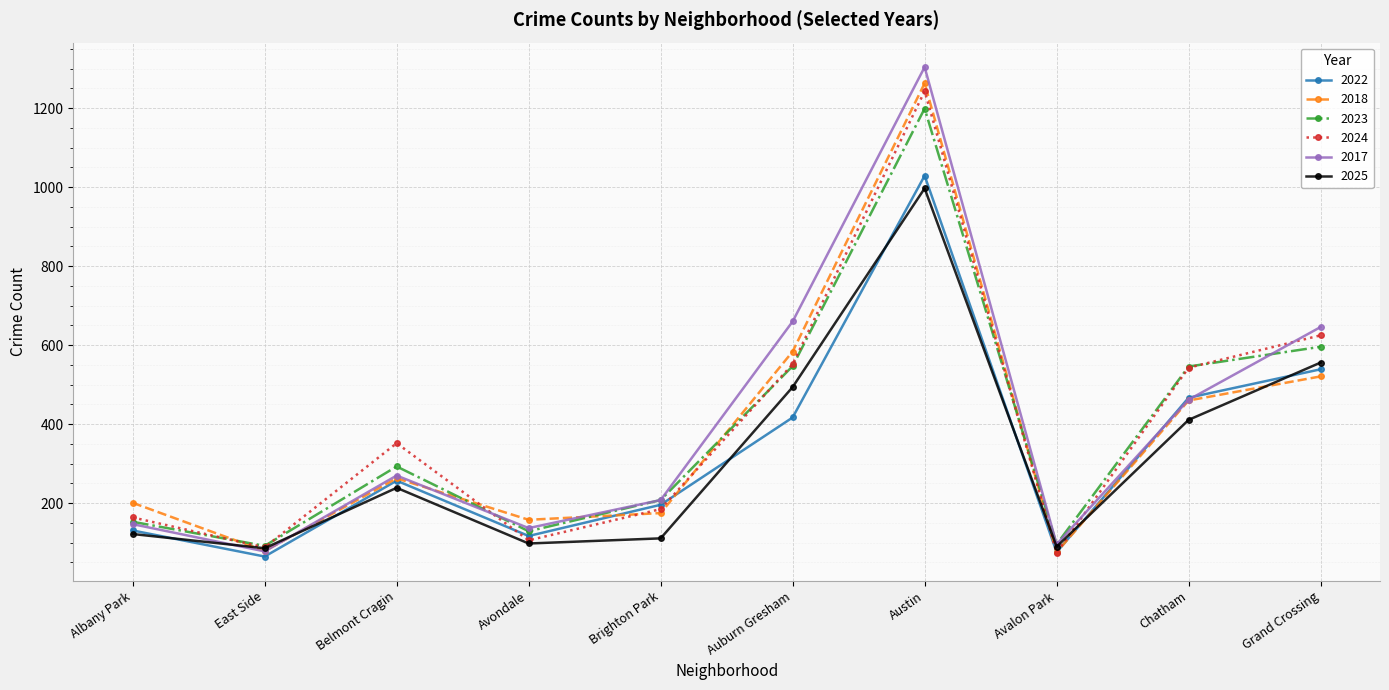

What is the label of the 4th point from the left?

Avondale